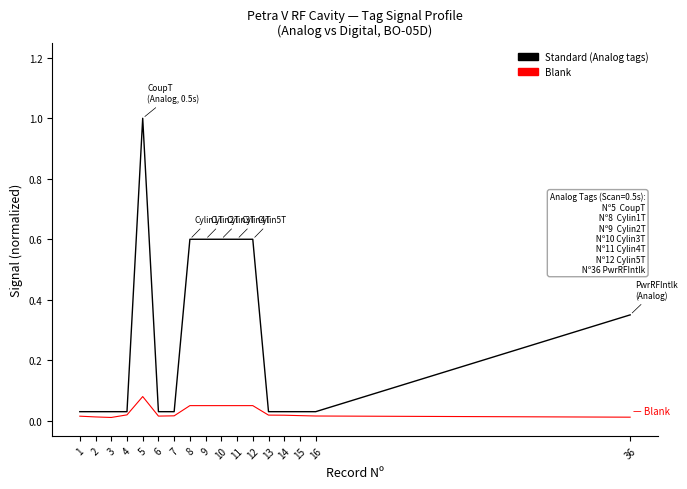

Is it true that Blank equals 0.0 at 15?

True